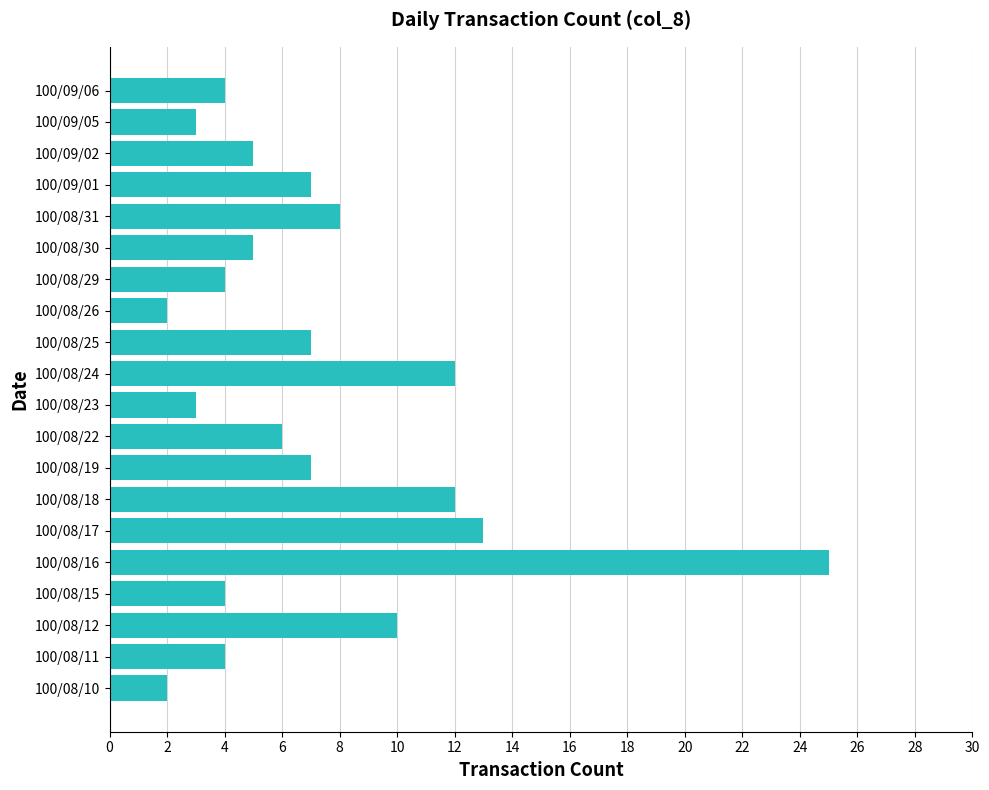

What is the sum of all values?

143